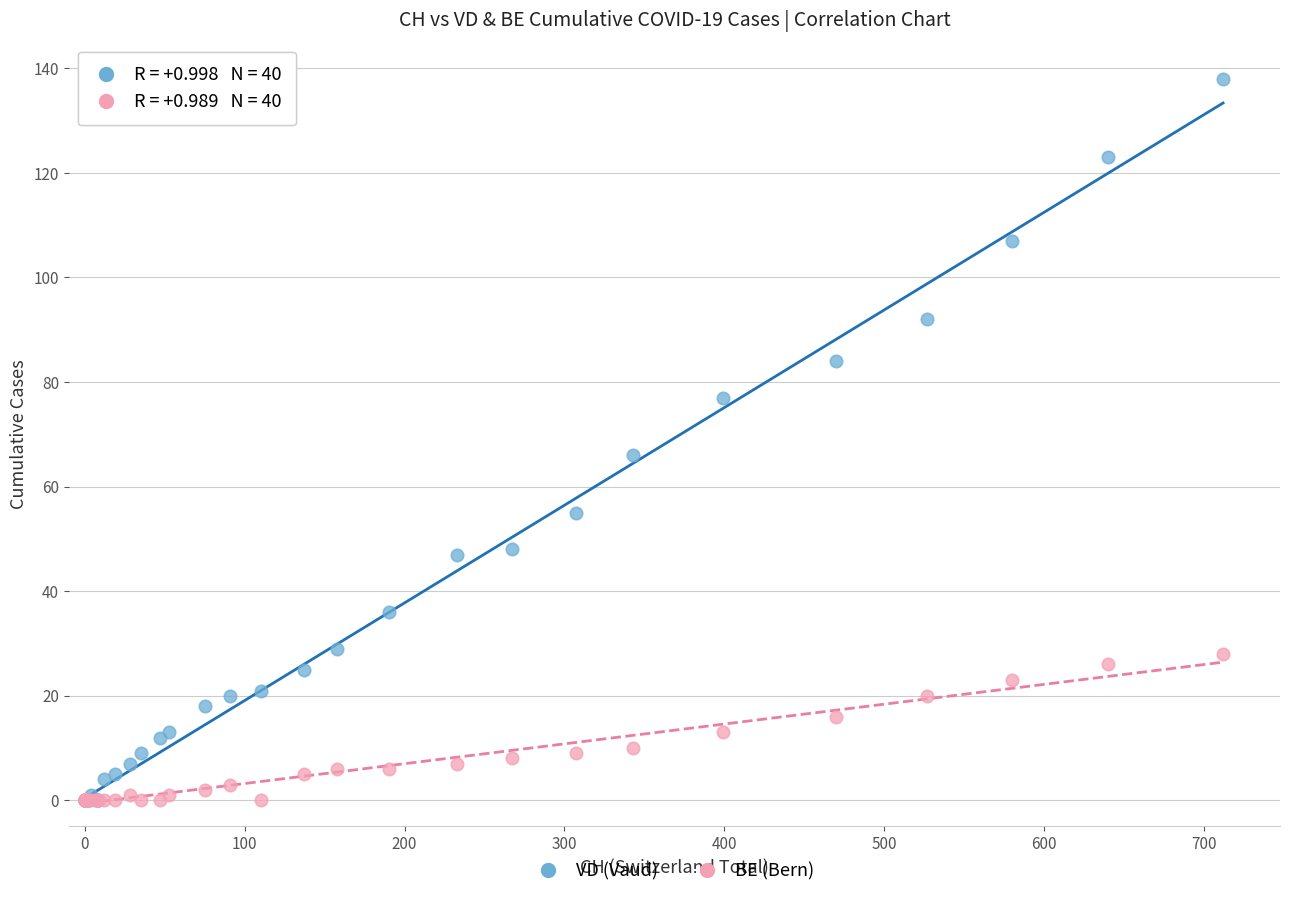

What are all the series names shown in the legend?

VD (Vaud), BE (Bern)